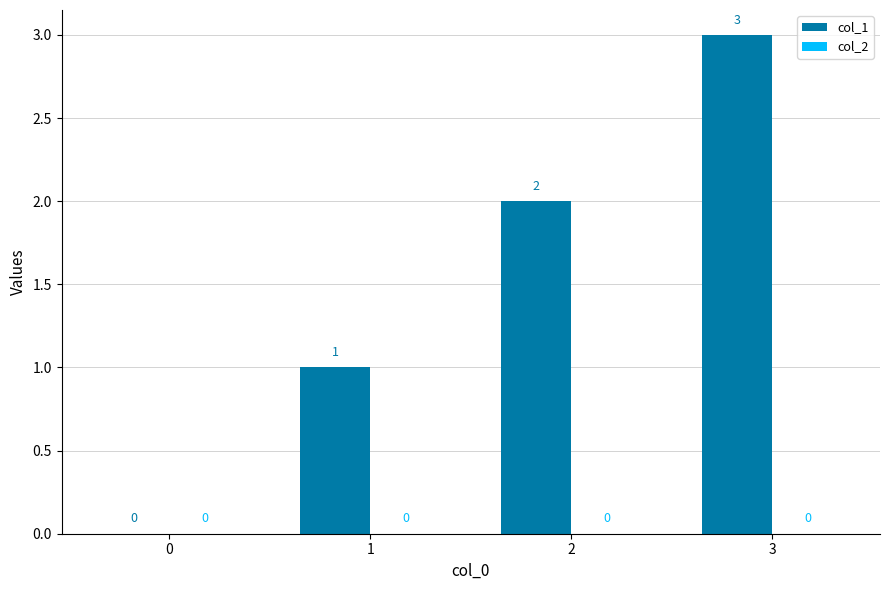

The chart shows a value of 0 at 0. True or false?

True